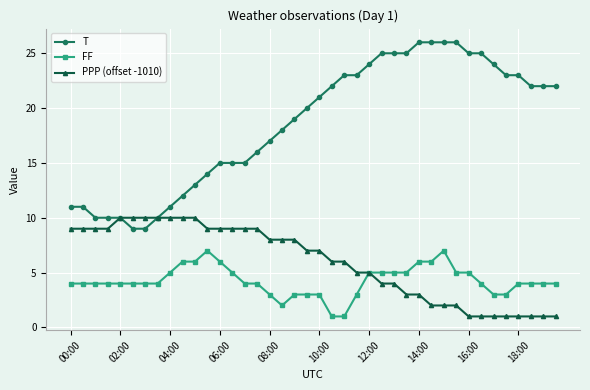

What is the sum of all PPP (offset -1010) values?

239